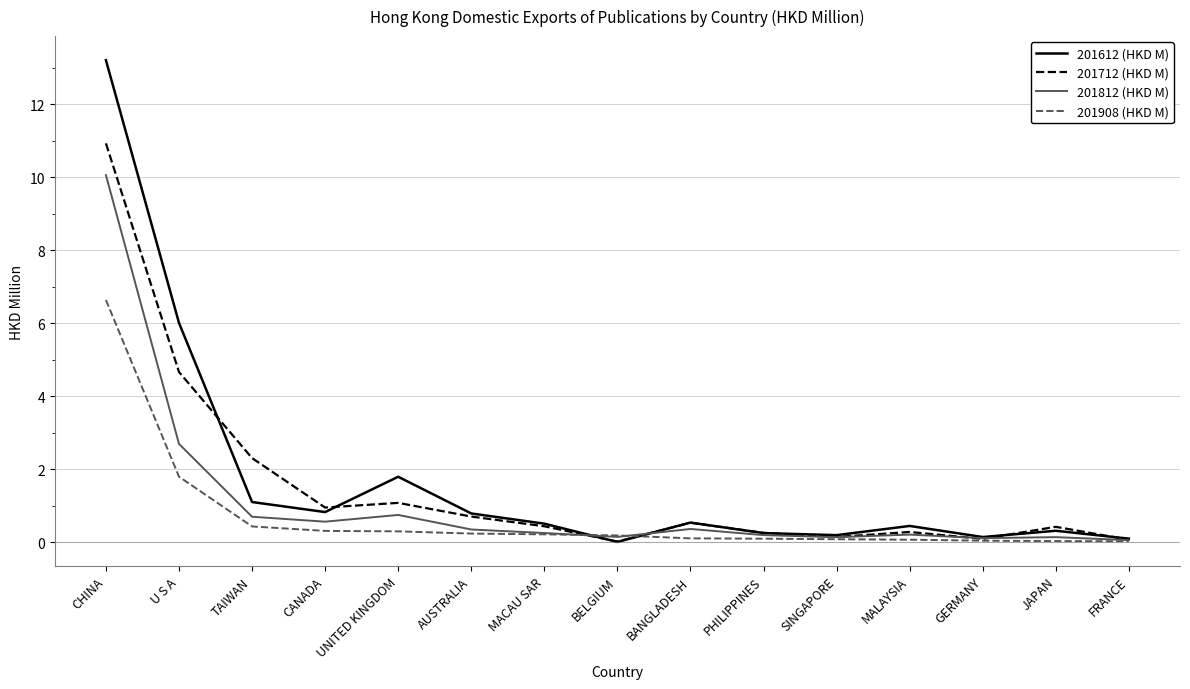

Where is 201812 (HKD M) nearest to the value 5?

U S A